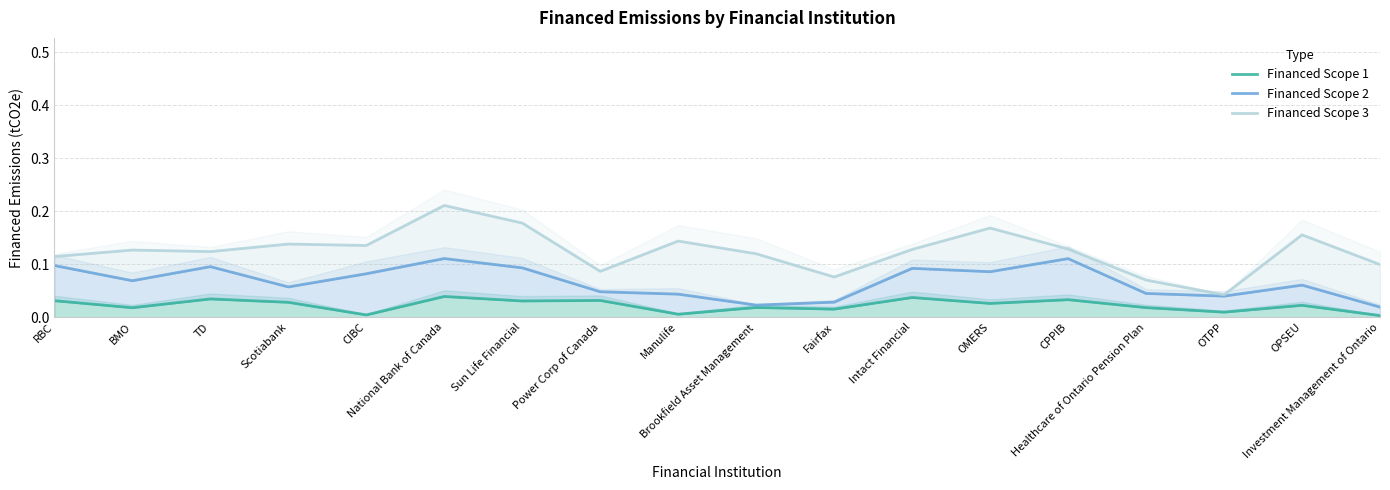

Is the value of Financed Scope 1 at Investment Management of Ontario greater than the value of Financed Scope 2 at BMO?

No